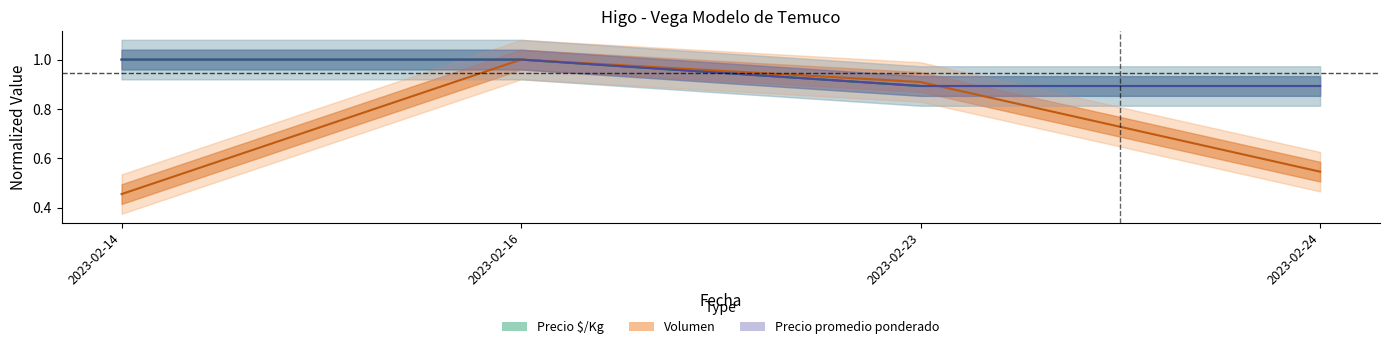

At how many categories does at least one series exceed 0?

4